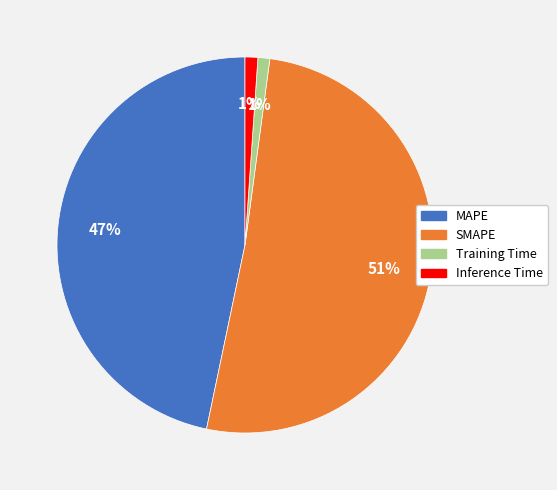

To the nearest percent, what is the average slice percentage?

25%